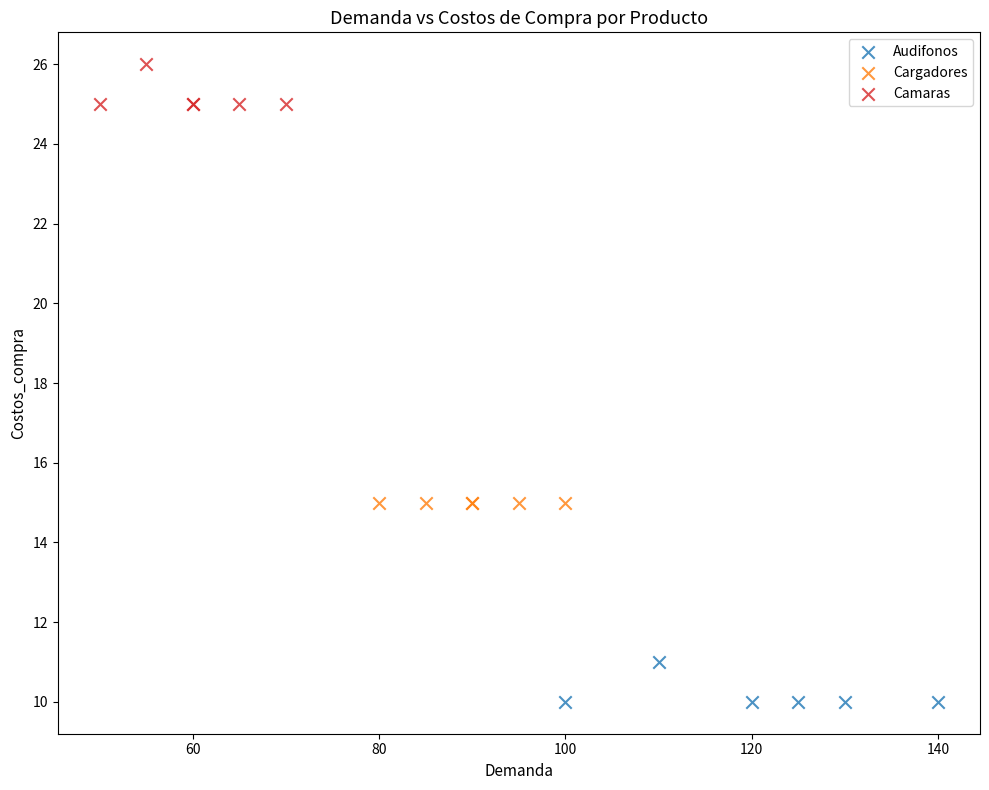

Which series reaches the minimum Y coordinate?

Audifonos